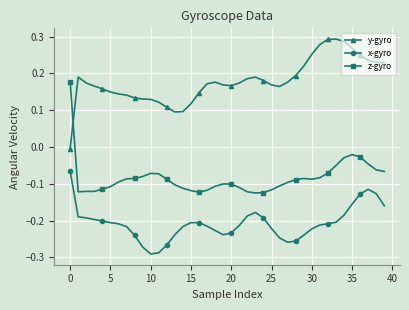

Which series has the largest total across all categories?

y-gyro